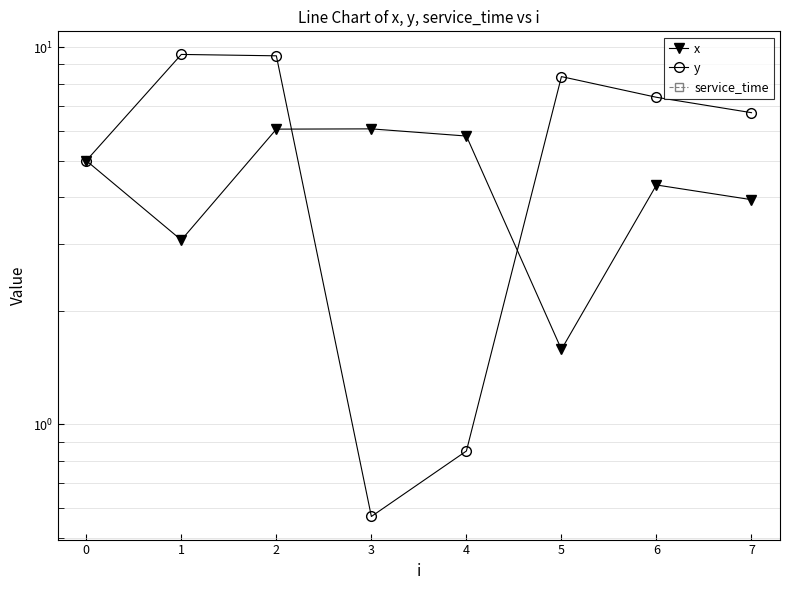

At which label is x closest to 3?

1